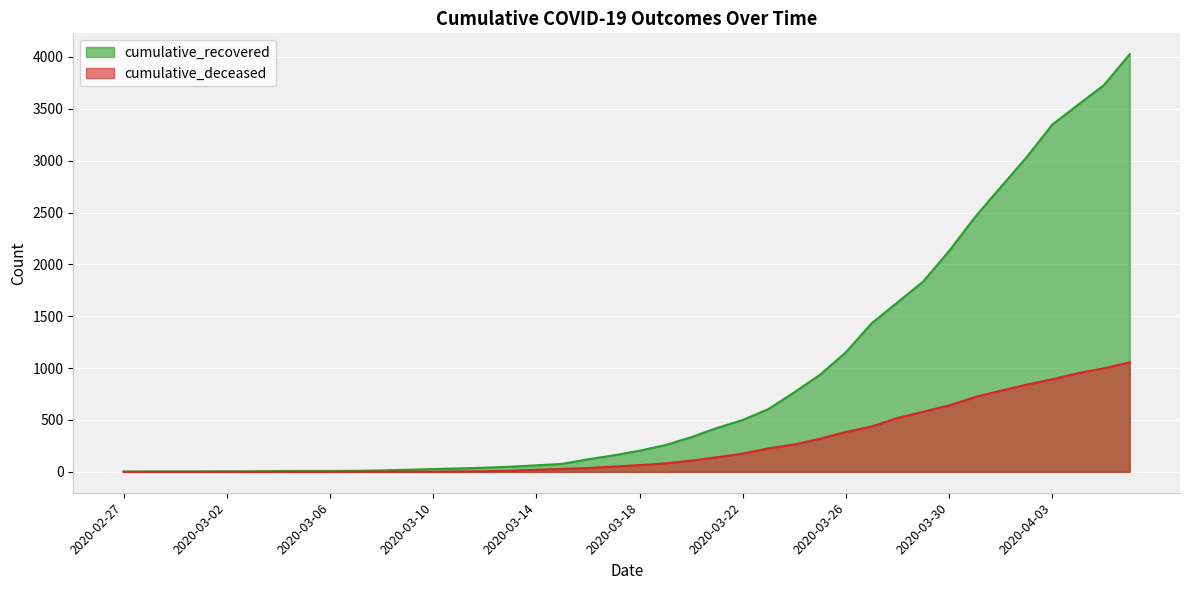

What is the label of the 4th point from the left?

2020-03-01